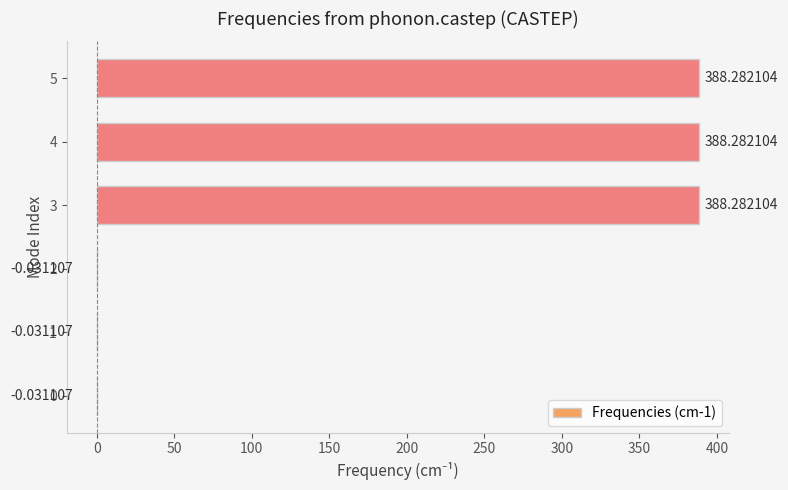

What is the change in value from 0 to 5?

+388.3